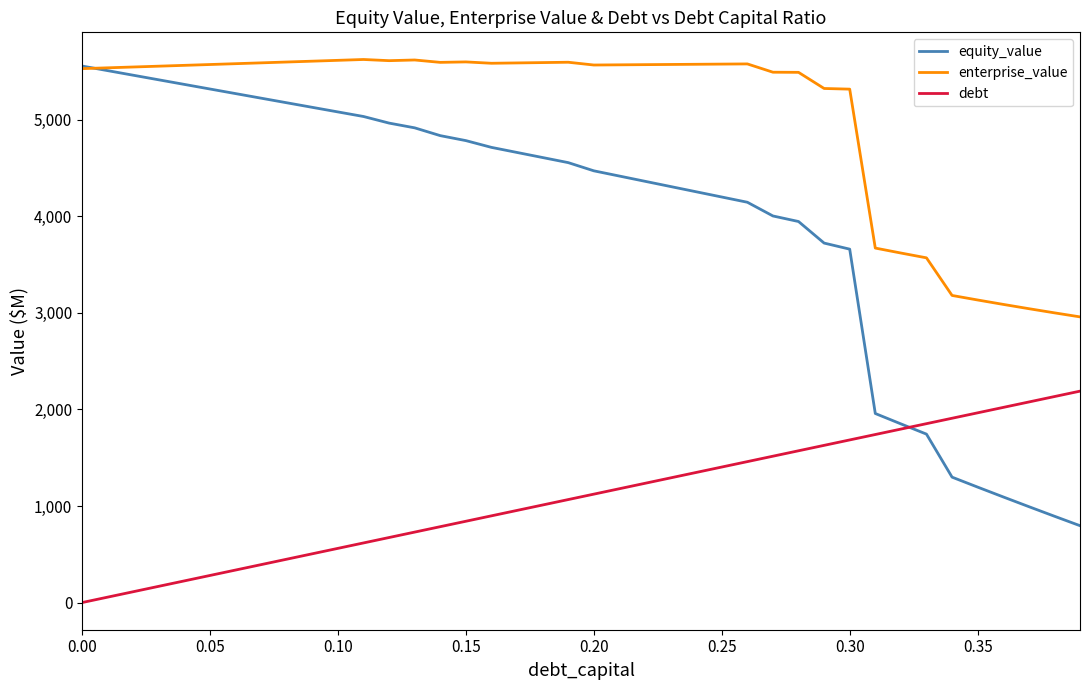

Which series has the largest total across all categories?

enterprise_value